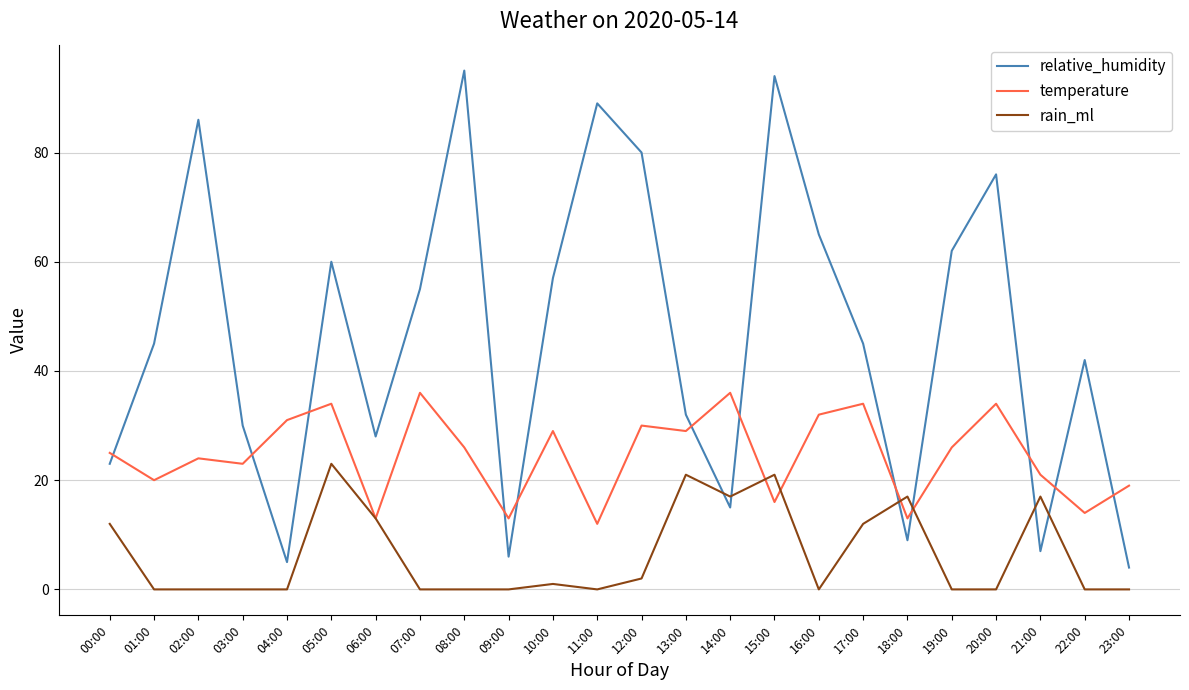

Is it true that temperature equals 29 at 13:00?

True